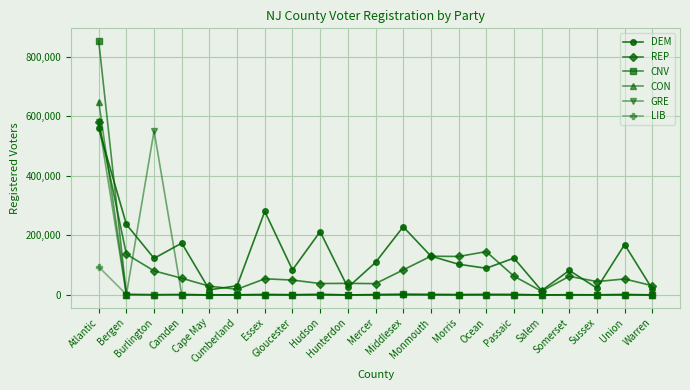

At which category is the sum across all series the highest?

Atlantic